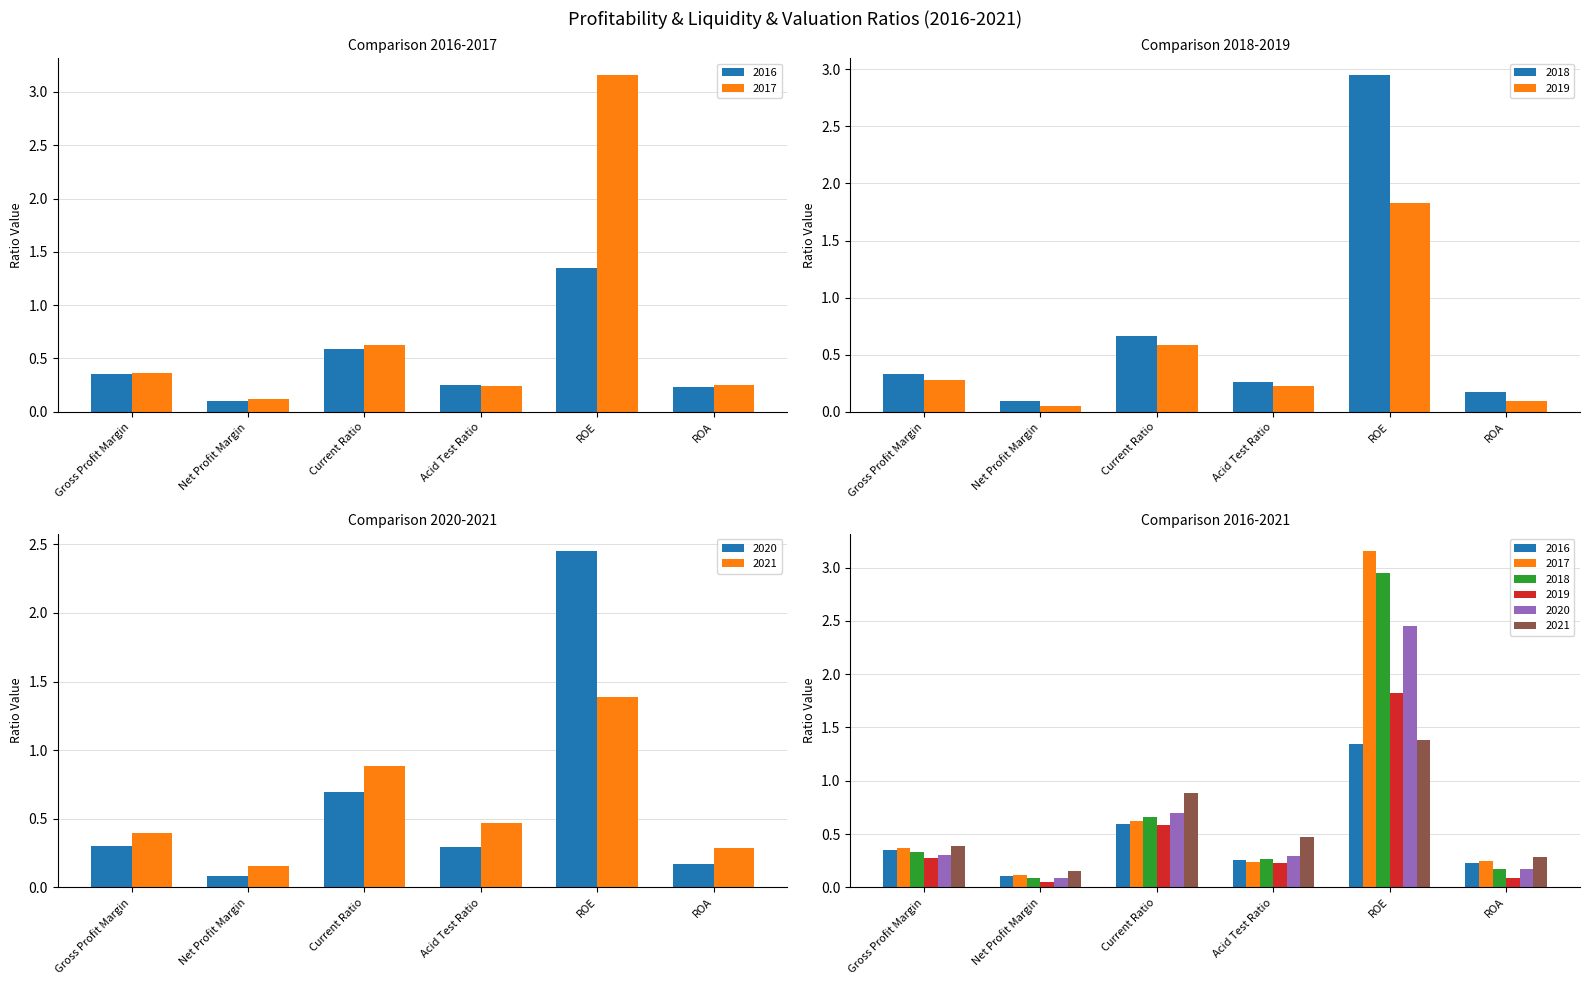

What is the spread (max minus min) of values at Gross Profit Margin?

0.1